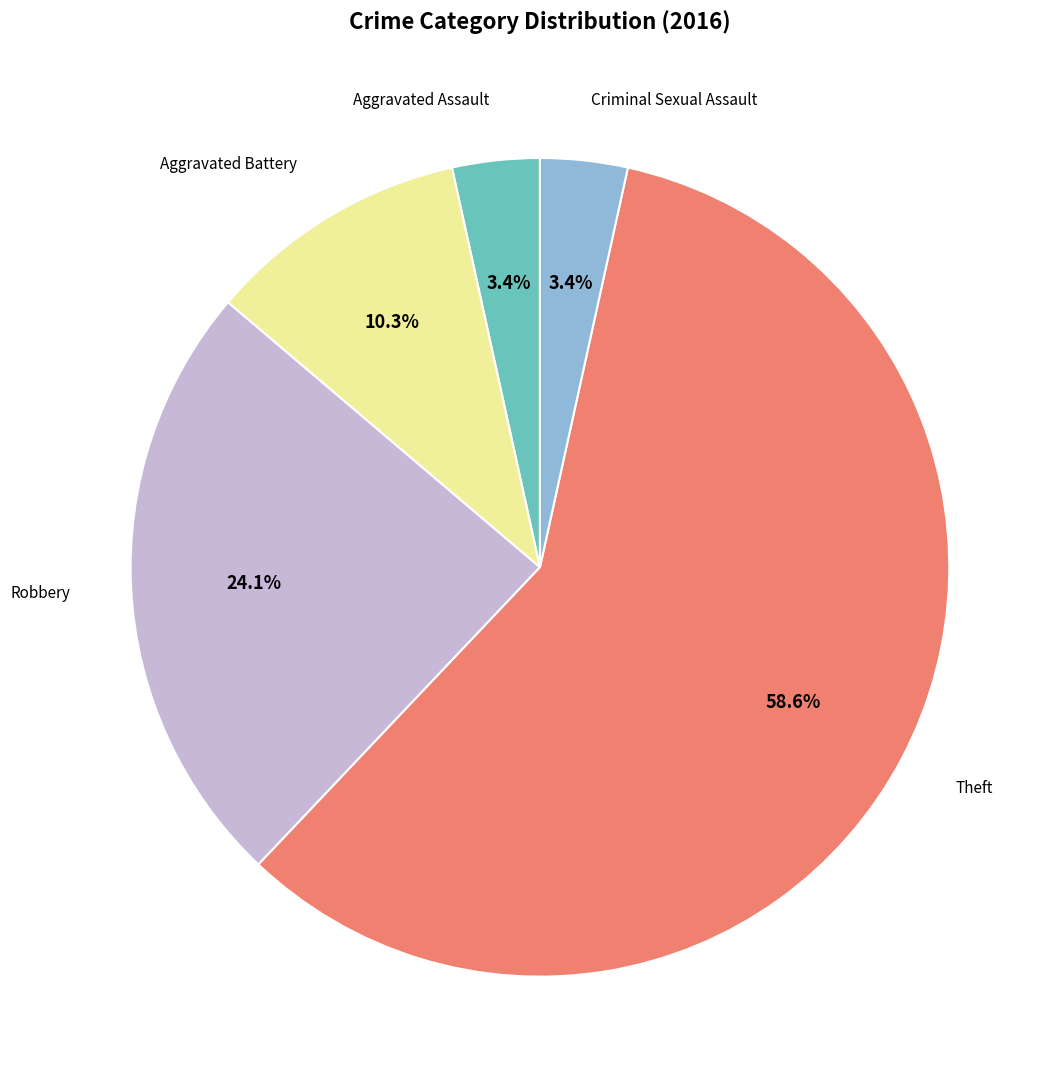

How many segments does this pie chart have?

5